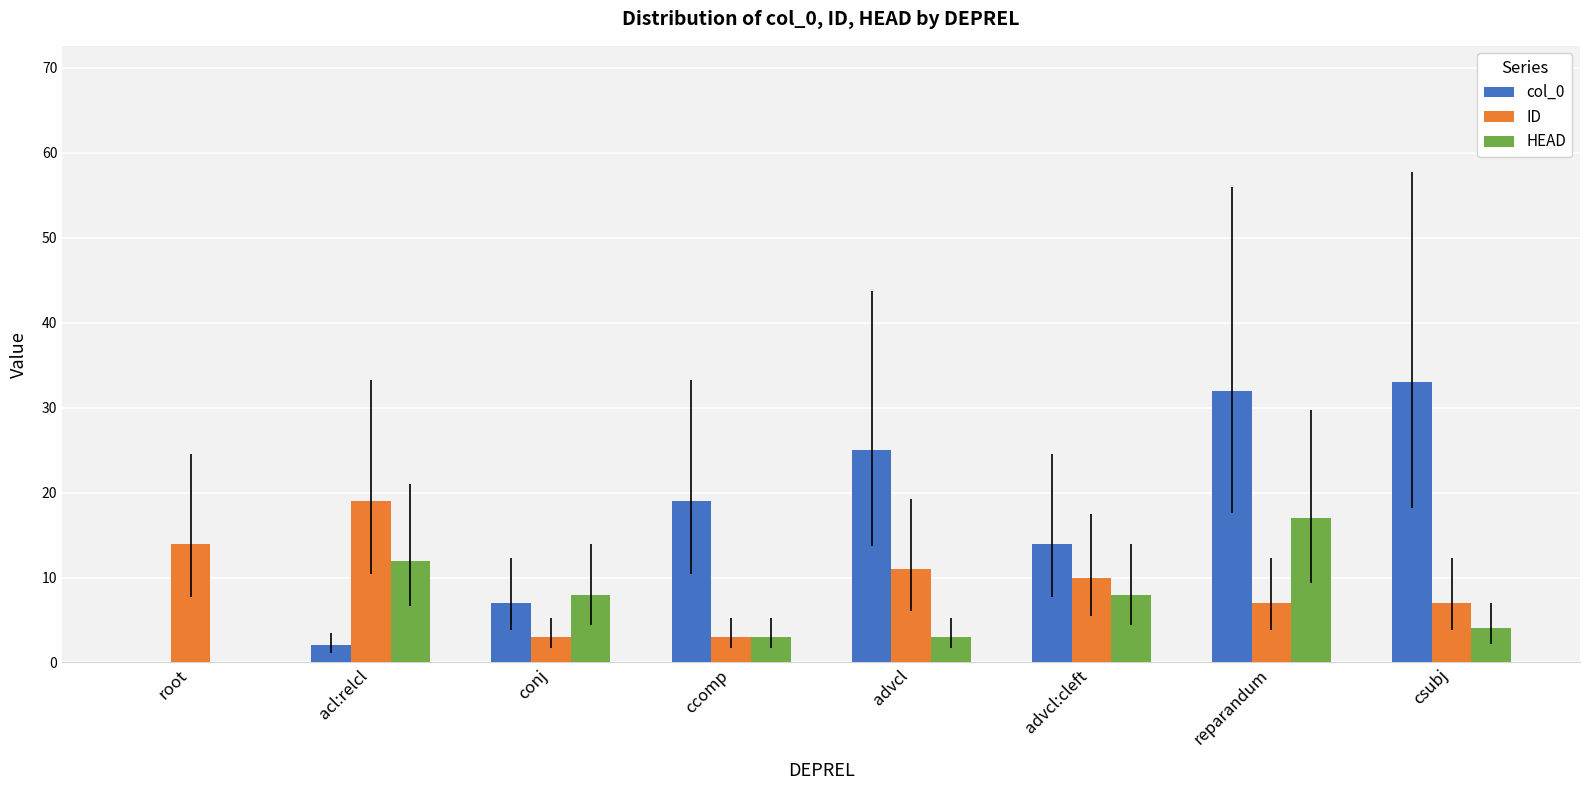

What is the total value across all series at ccomp?

25